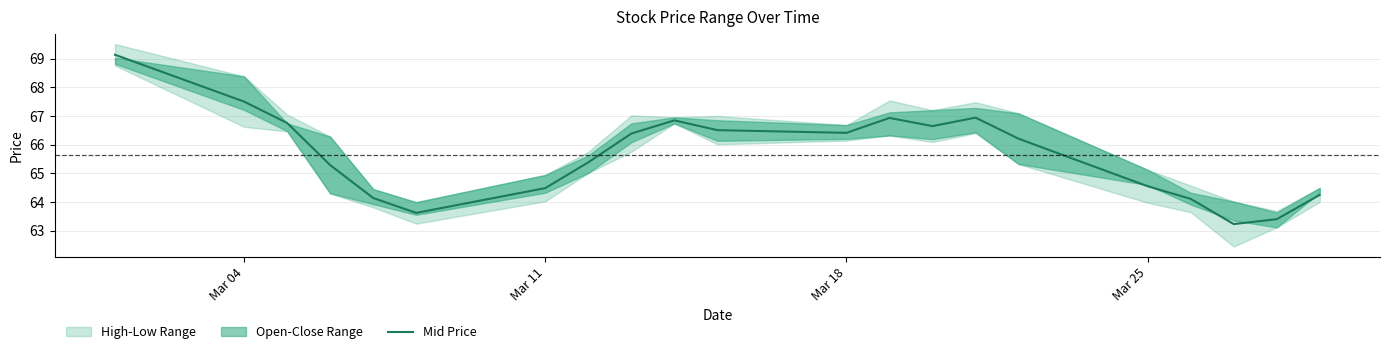

How many values are below 66?

10